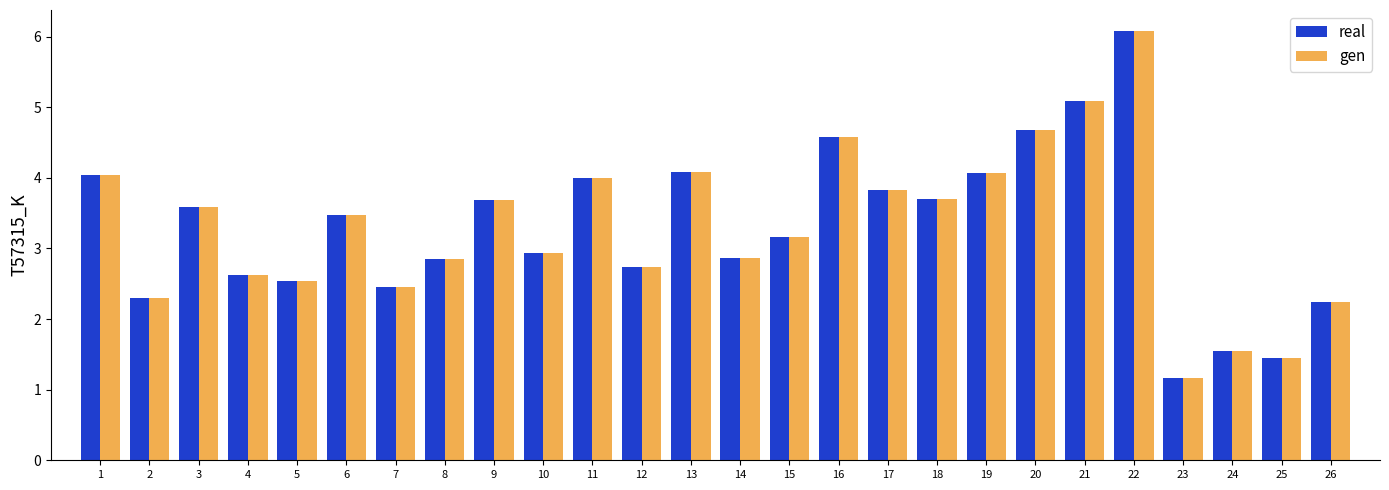

Where is real nearest to the value 3?

10